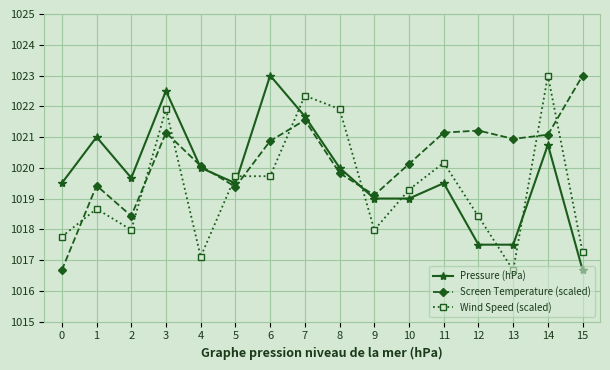

What is the value of the Wind Speed (scaled) point at the 8th from the left?

1022.3